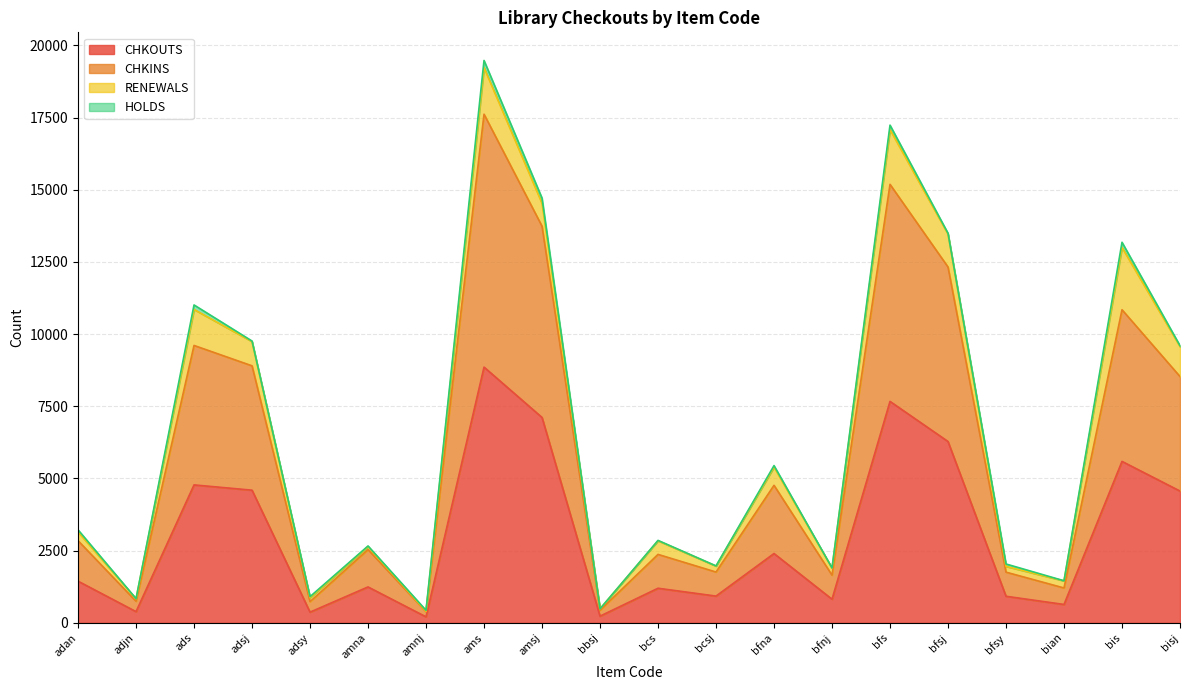

What position from the left is bcs?

11